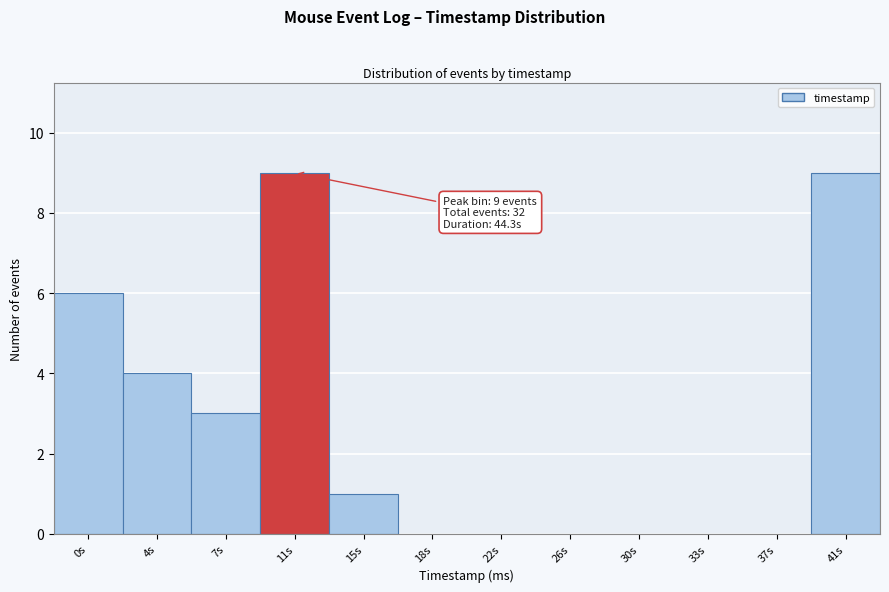

Reading right to left, extract all data points from this chart.

41s=9	37s=0	33s=0	30s=0	26s=0	22s=0	18s=0	15s=1	11s=9	7s=3	4s=4	0s=6